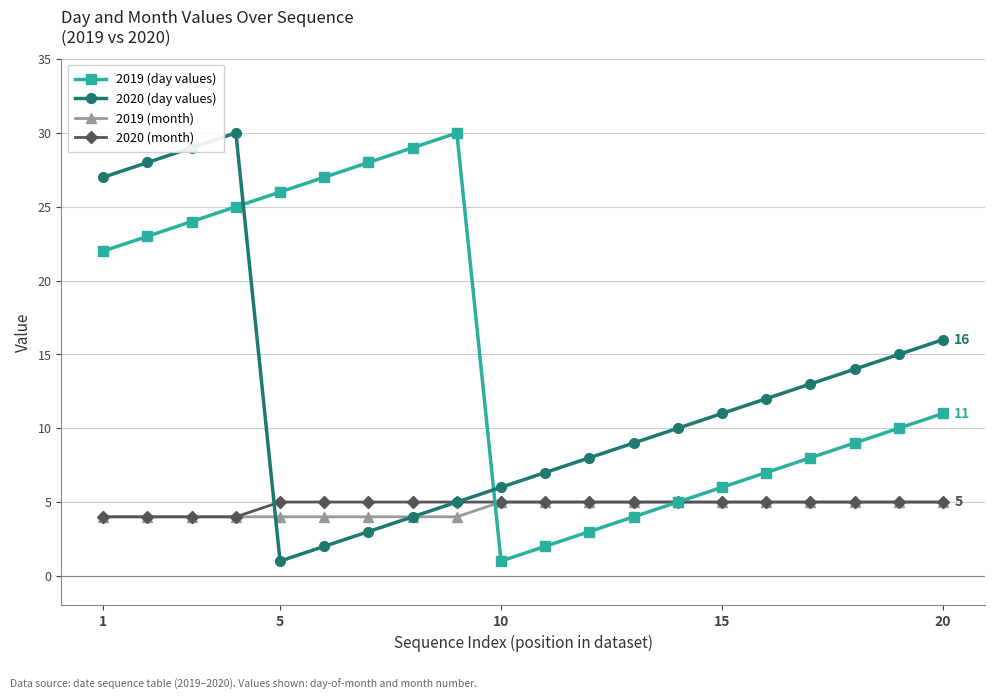

How many data points in 2019 (month) are less than 5?

9